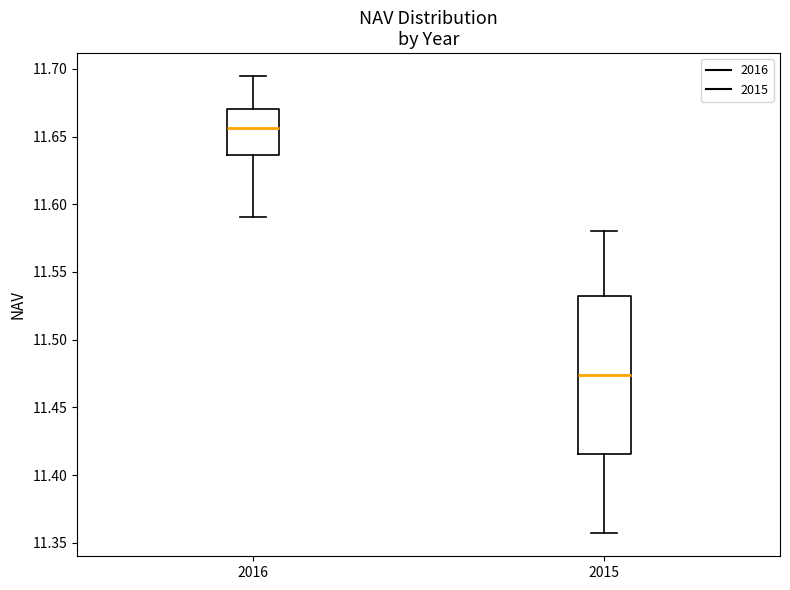

Where is the upper edge of the box at x = 2016 on the y-axis? The values are not printed on the chart, so give them approximately, as read against the axis.

11.670